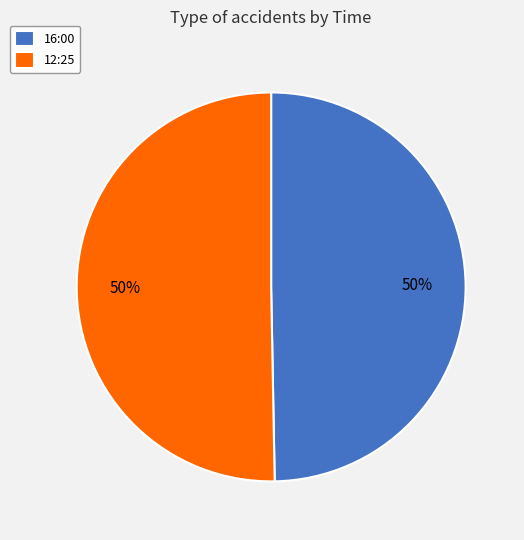

To the nearest percent, what is the combined percentage of 16:00 and 12:25?

100%